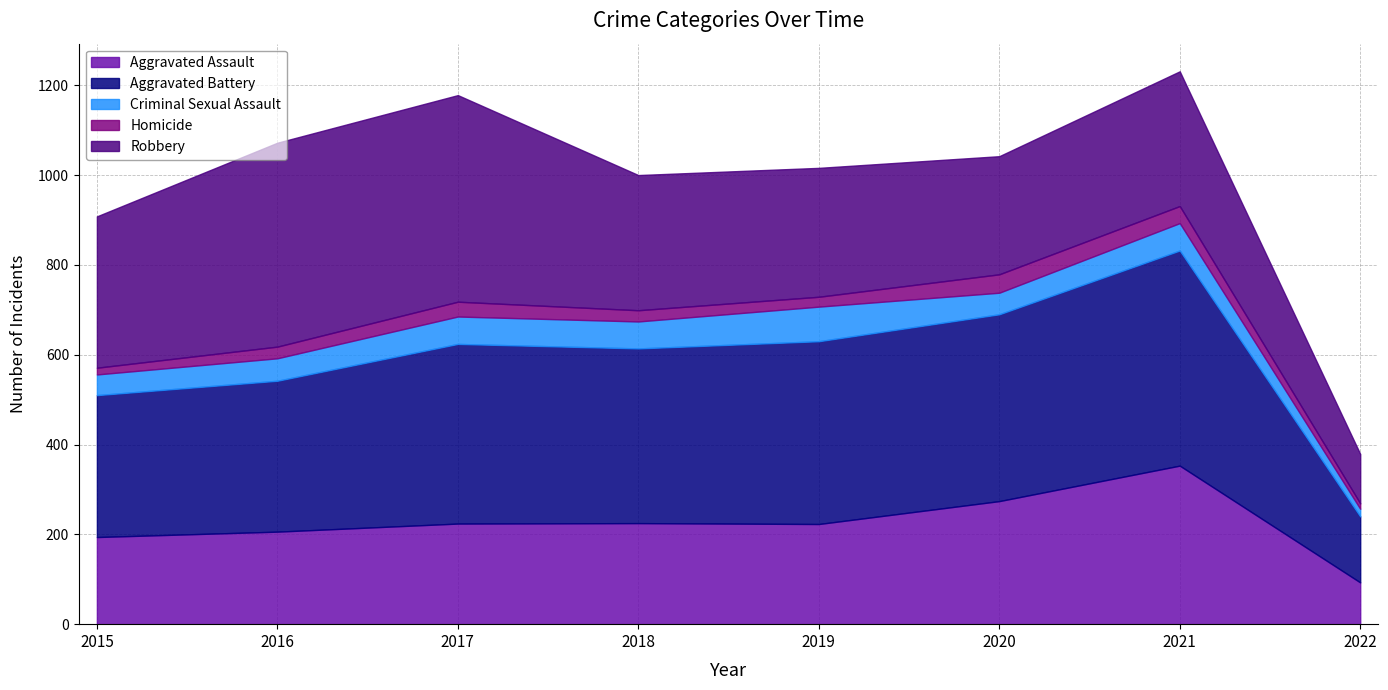

Reading left to right, transcribe all the data shown in this chart.

Aggravated Assault: 2015=194	2016=206	2017=224	2018=225	2019=223	2020=274	2021=353	2022=93
Aggravated Battery: 2015=316	2016=336	2017=400	2018=389	2019=407	2020=416	2021=479	2022=147
Criminal Sexual Assault: 2015=46	2016=50	2017=61	2018=60	2019=77	2020=48	2021=61	2022=17
Homicide: 2015=15	2016=26	2017=33	2018=25	2019=22	2020=41	2021=38	2022=12
Robbery: 2015=337	2016=454	2017=460	2018=301	2019=287	2020=263	2021=300	2022=110